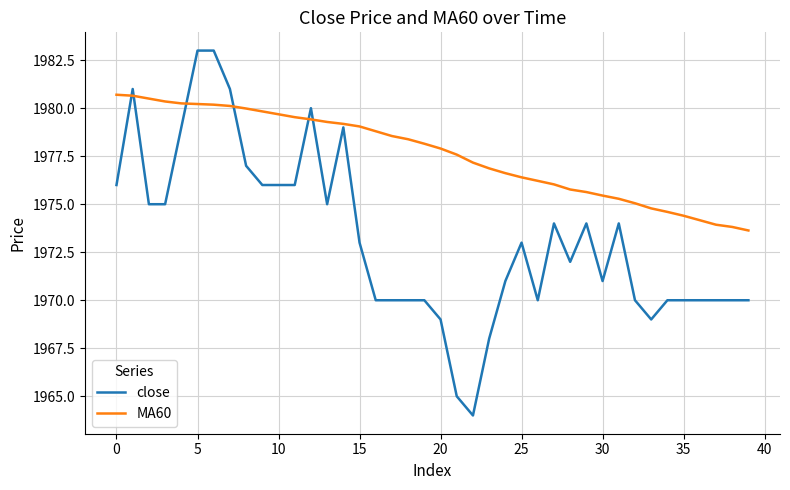

Which series has the largest total across all categories?

MA60